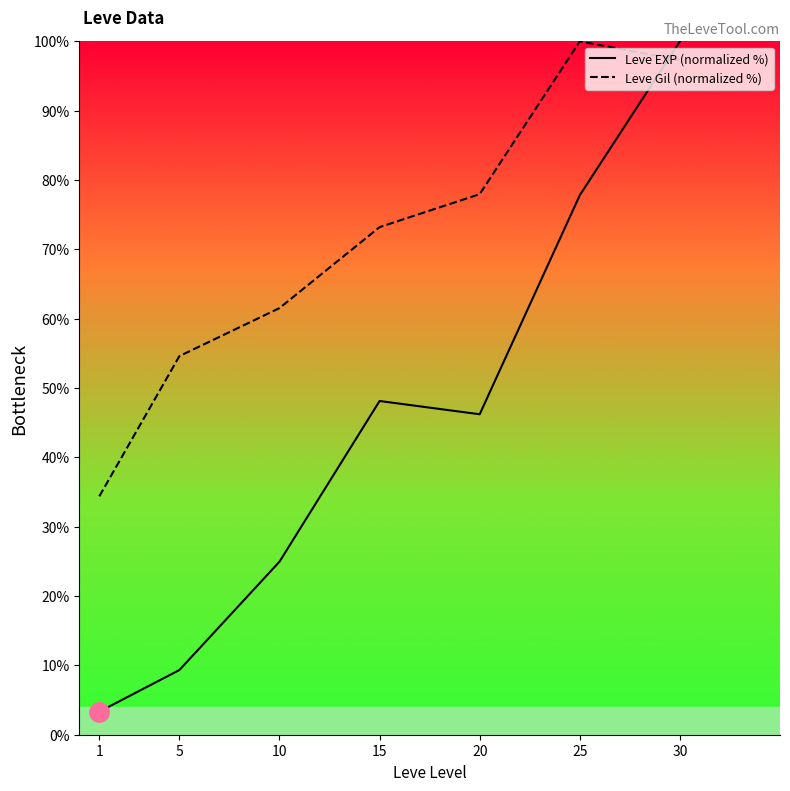

How many series are shown in this chart?

2